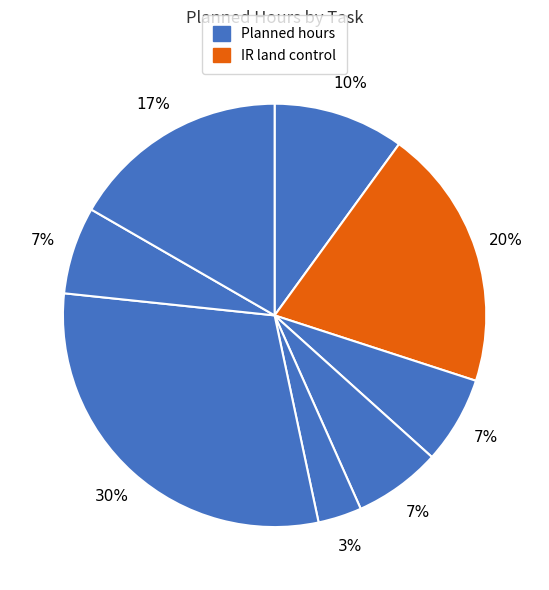

Count the number of slices in the pie.

8